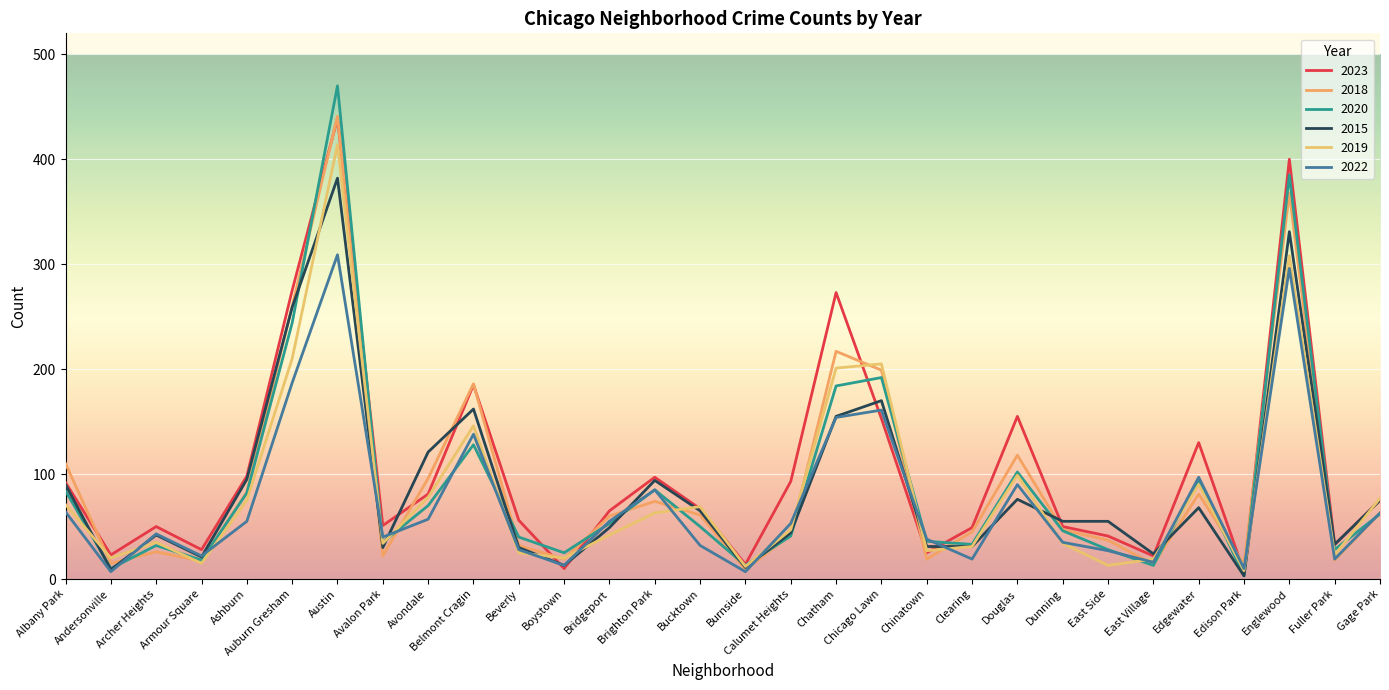

In 2019, how many points are higher than both neighbors (excluding endpoints)?

8